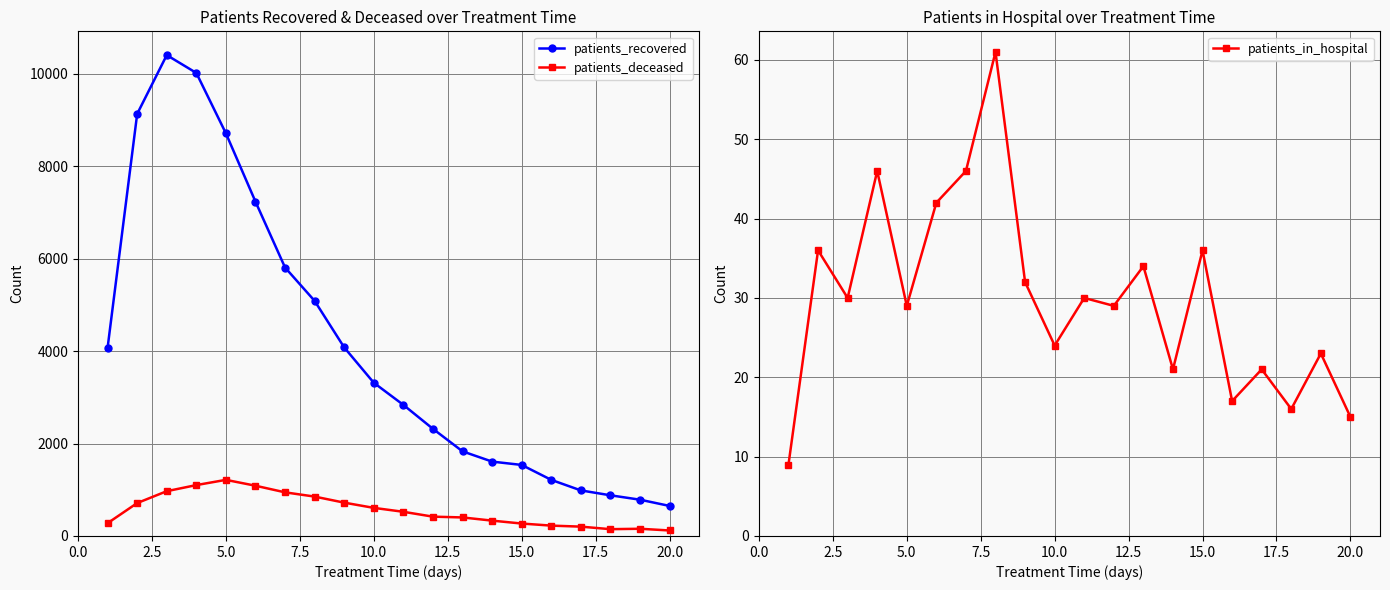

How many lines are shown in the chart?

3